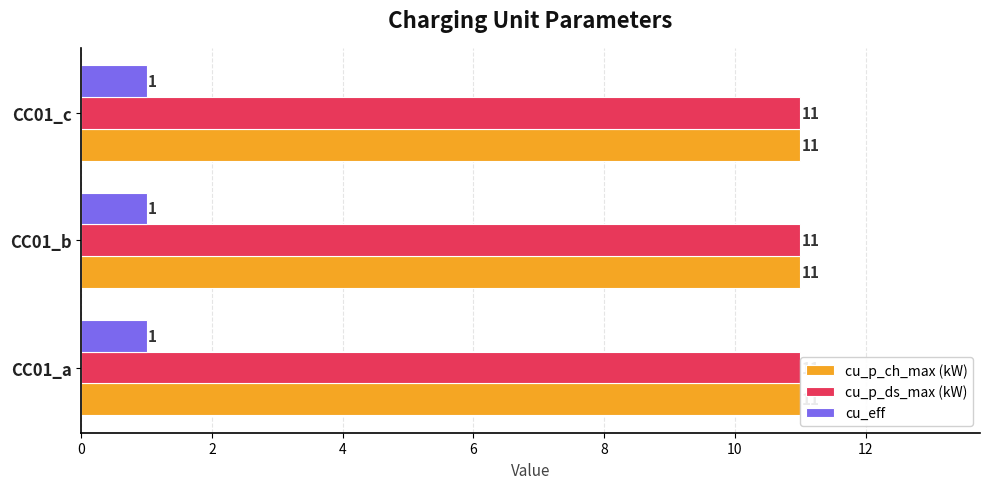

True or false: cu_p_ds_max (kW) has a value of 11 at CC01_a.

True